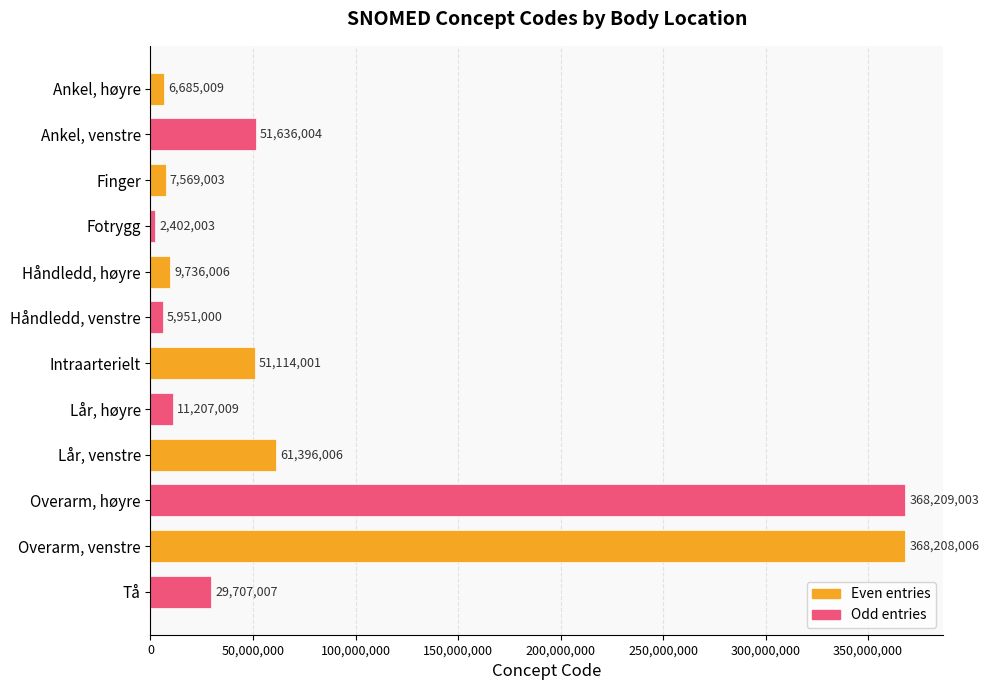

What is the average value?

81151671